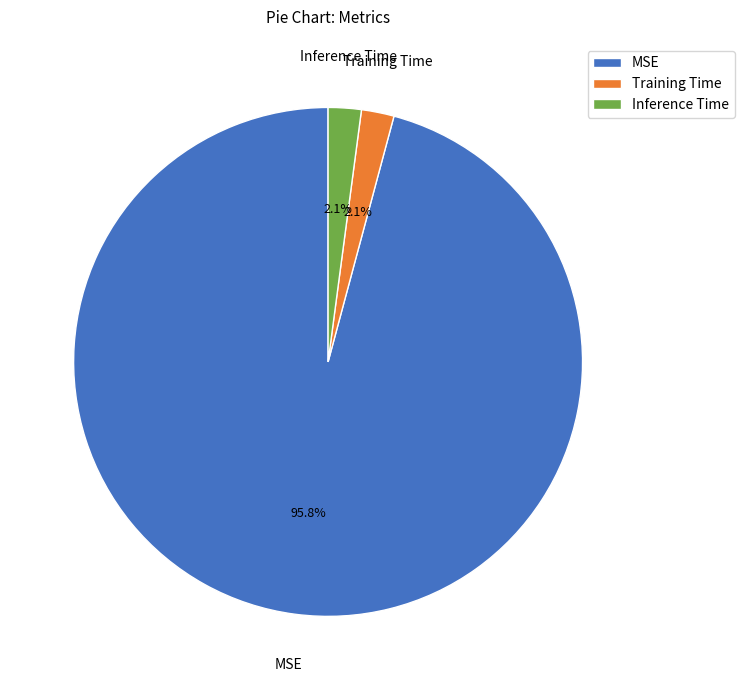

Which slice is the largest?

MSE